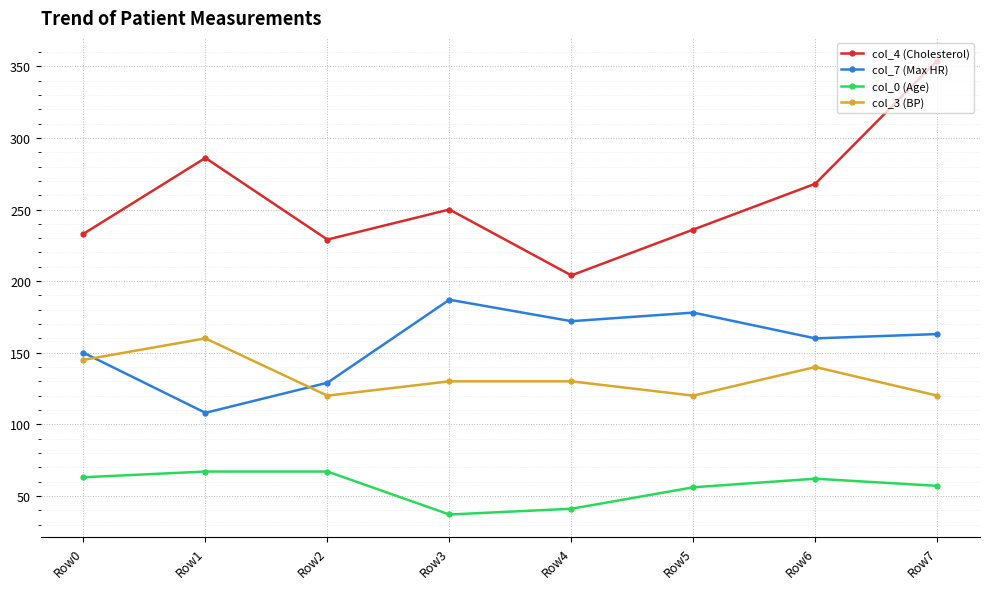

Count the number of data series in this chart.

4